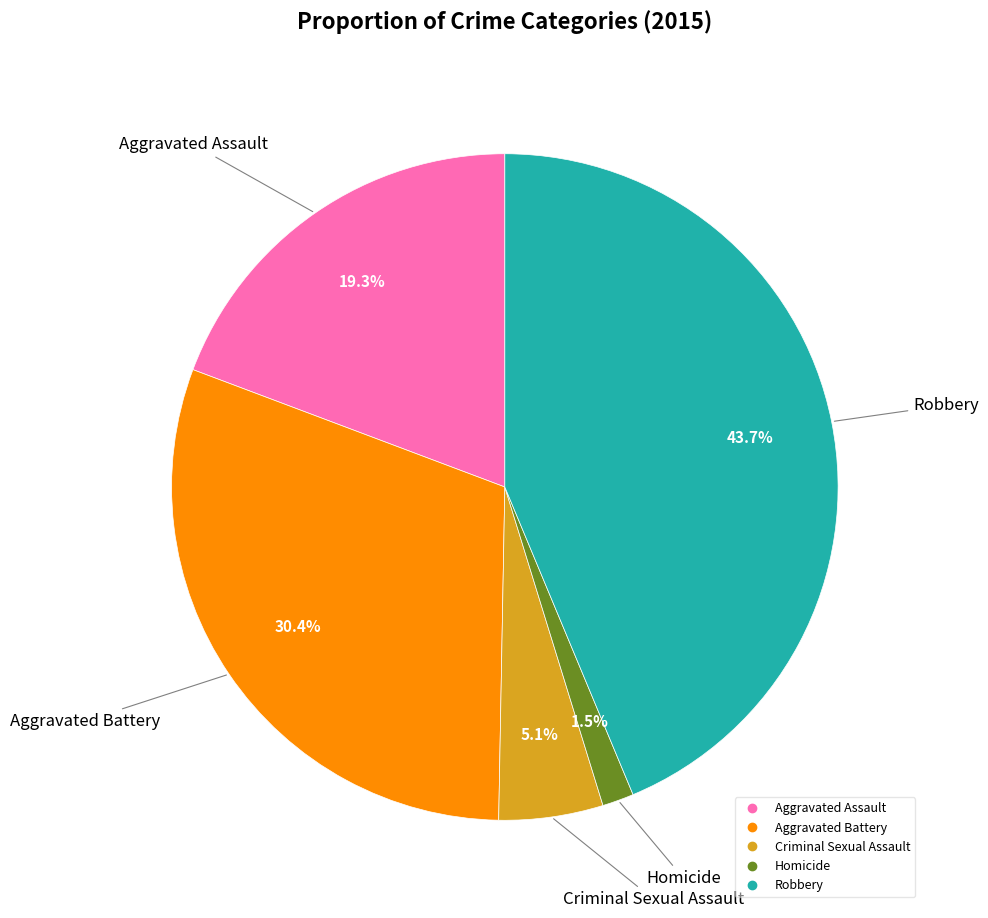

Which category has the smallest portion of the pie?

Homicide